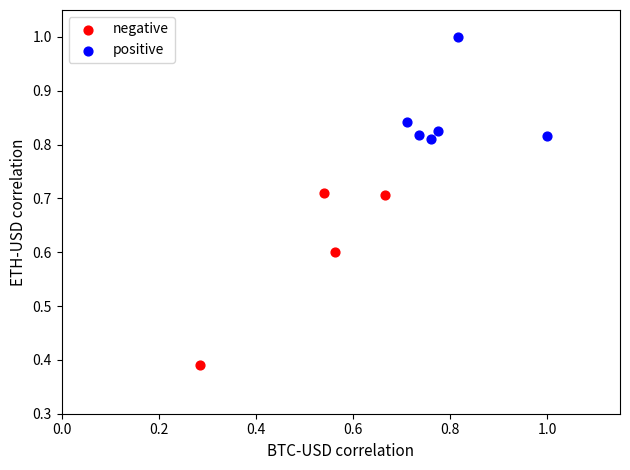

Which series has the widest spread of Y values?

negative